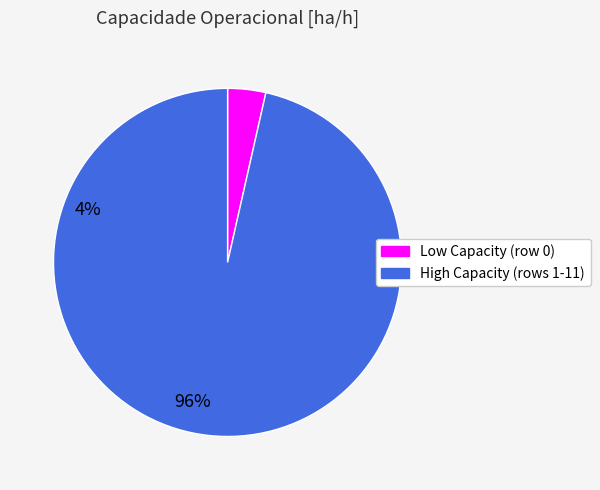

Which has a higher value, High Capacity (rows 1-11) or Low Capacity (row 0)?

High Capacity (rows 1-11)